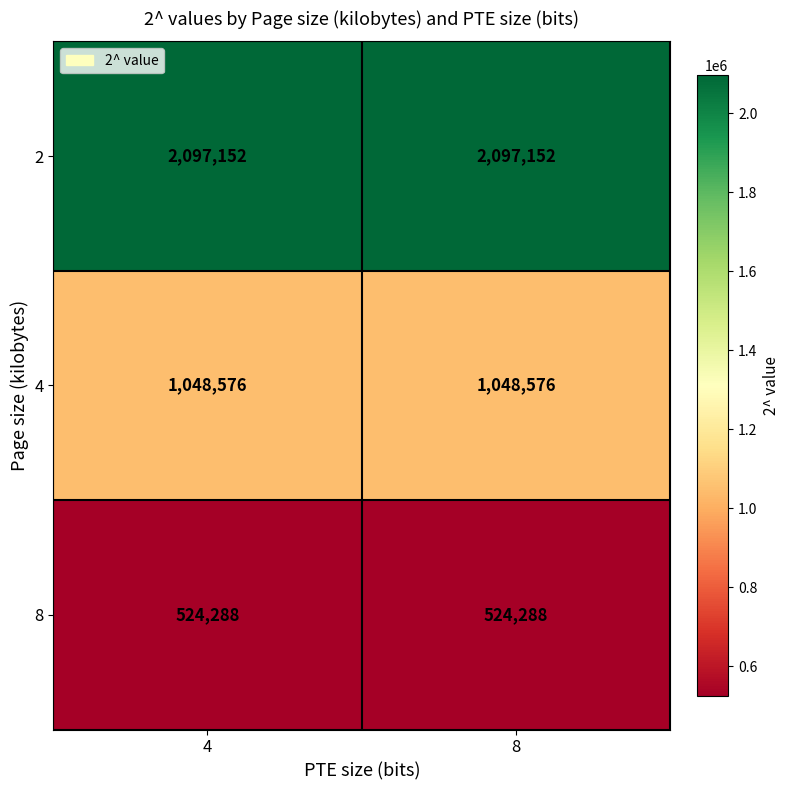

Reading left to right, list all the values displayed in this chart.

2: 2097152	2097152
4: 1048576	1048576
8: 524288	524288